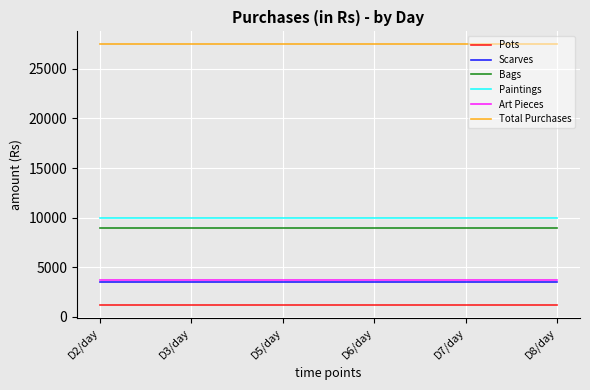

True or false: Bags and Paintings cross at least once.

False